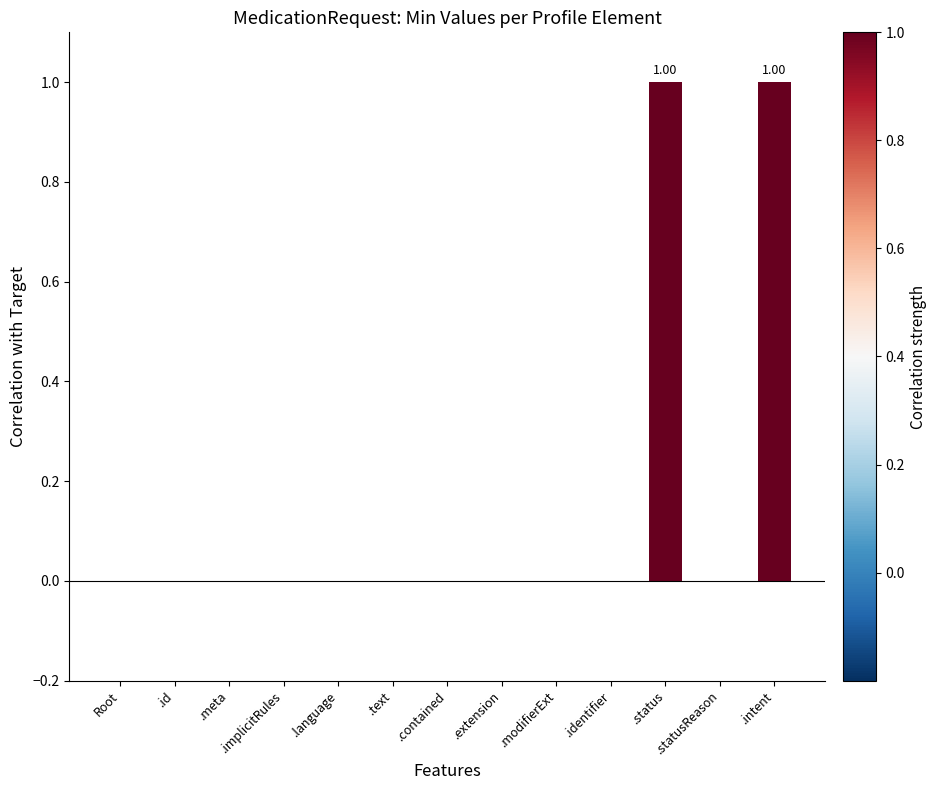

Is it true that the value at .statusReason is -1?

False